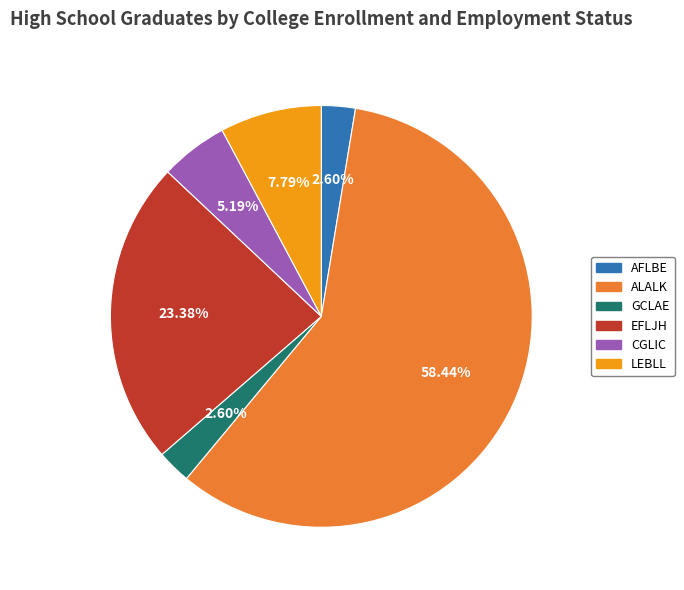

Which has a higher value, CGLIC or LEBLL?

LEBLL